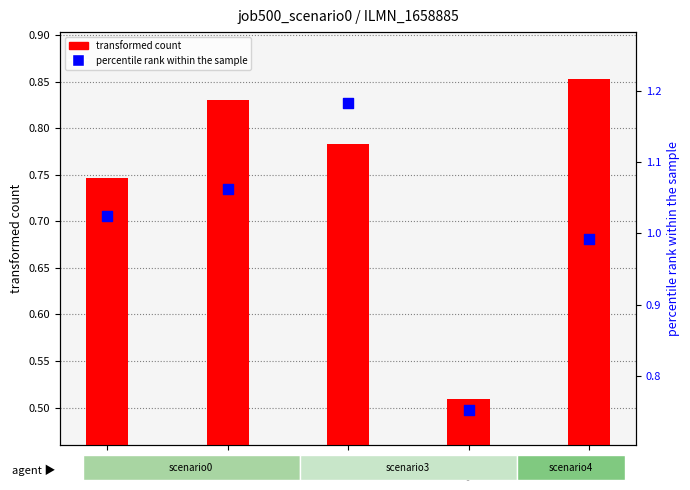

At which category is the sum across all series the highest?

B11